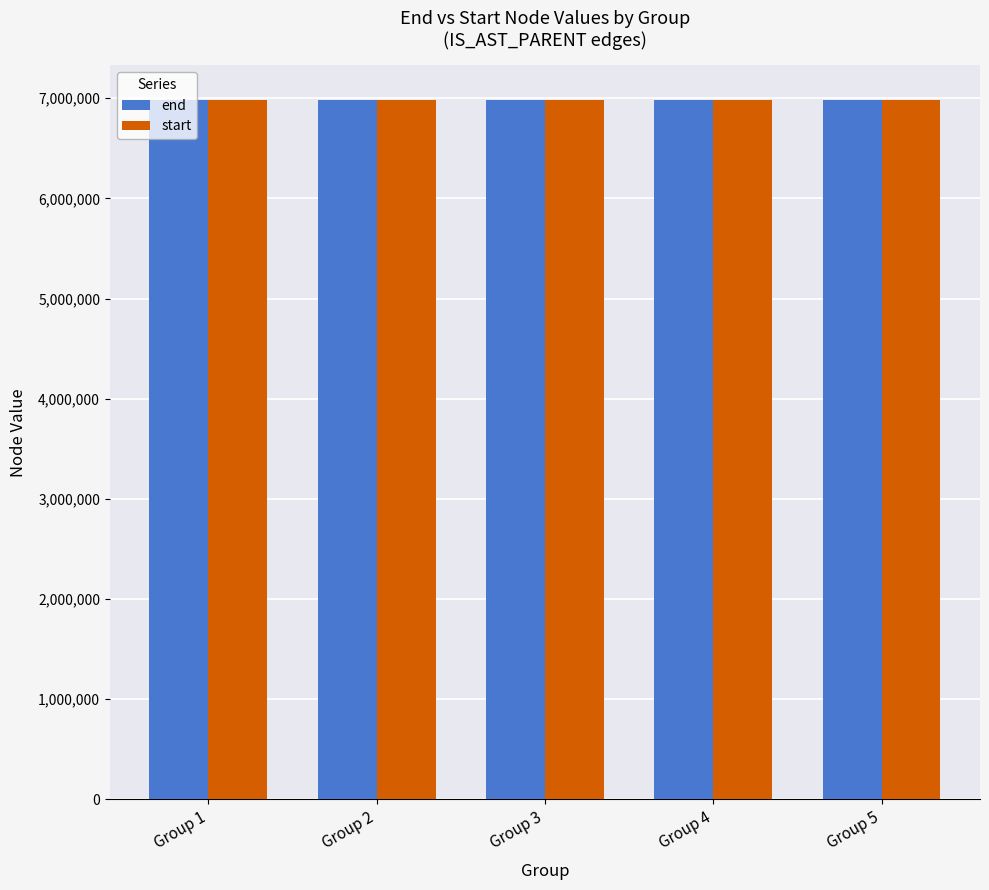

What is the lowest value of the end series?

6981576